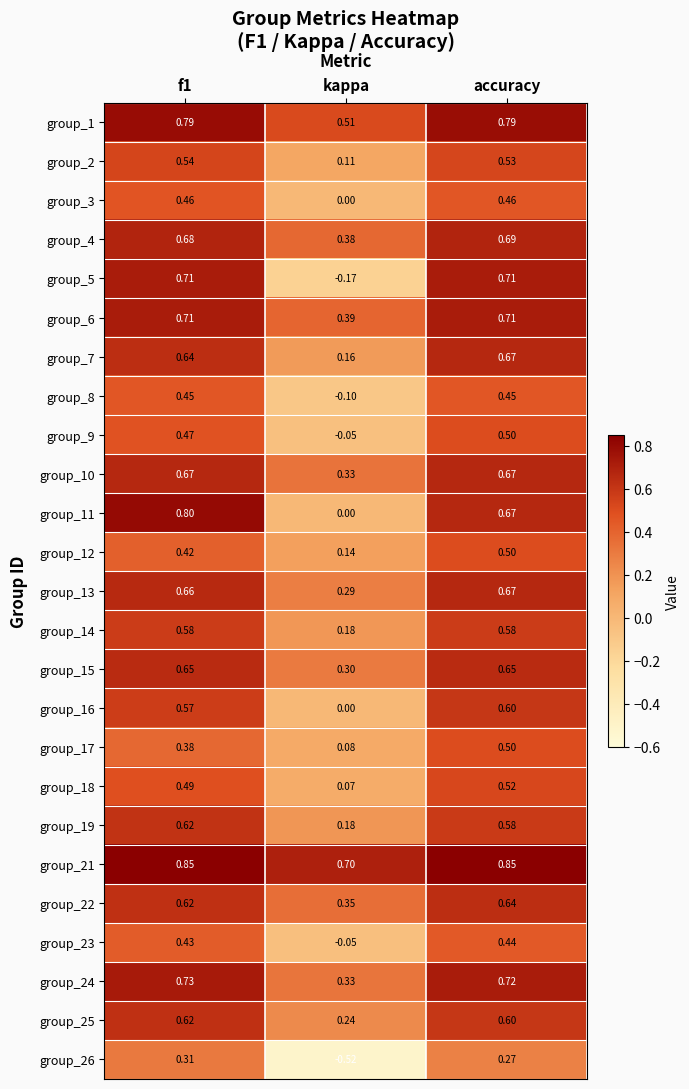

At which label is group_23 closest to 0?

kappa